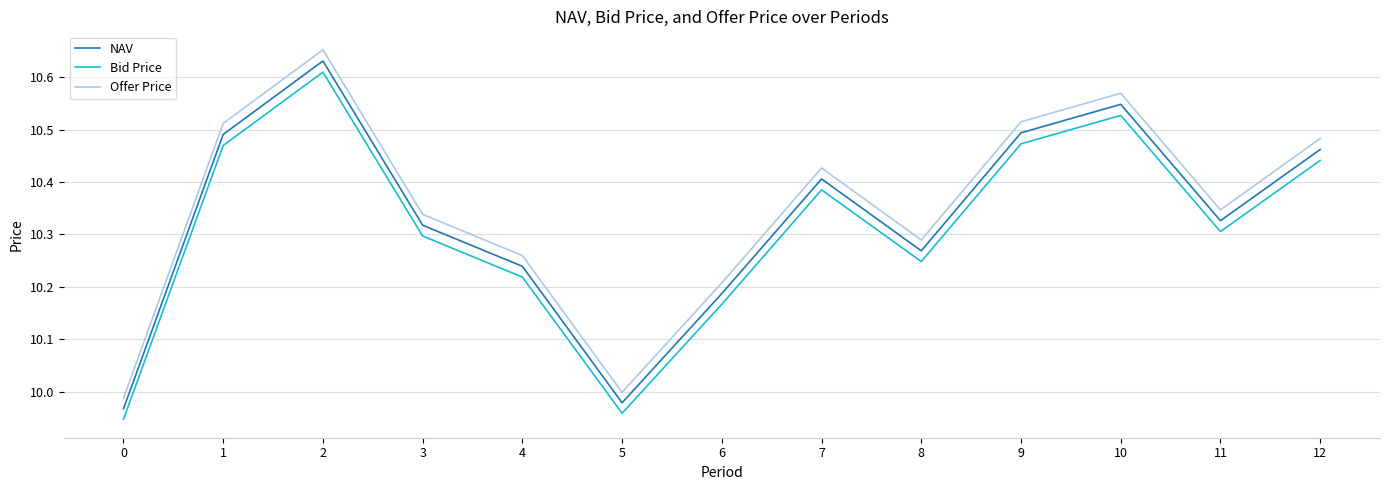

How many interior local valleys does the NAV series have?

3